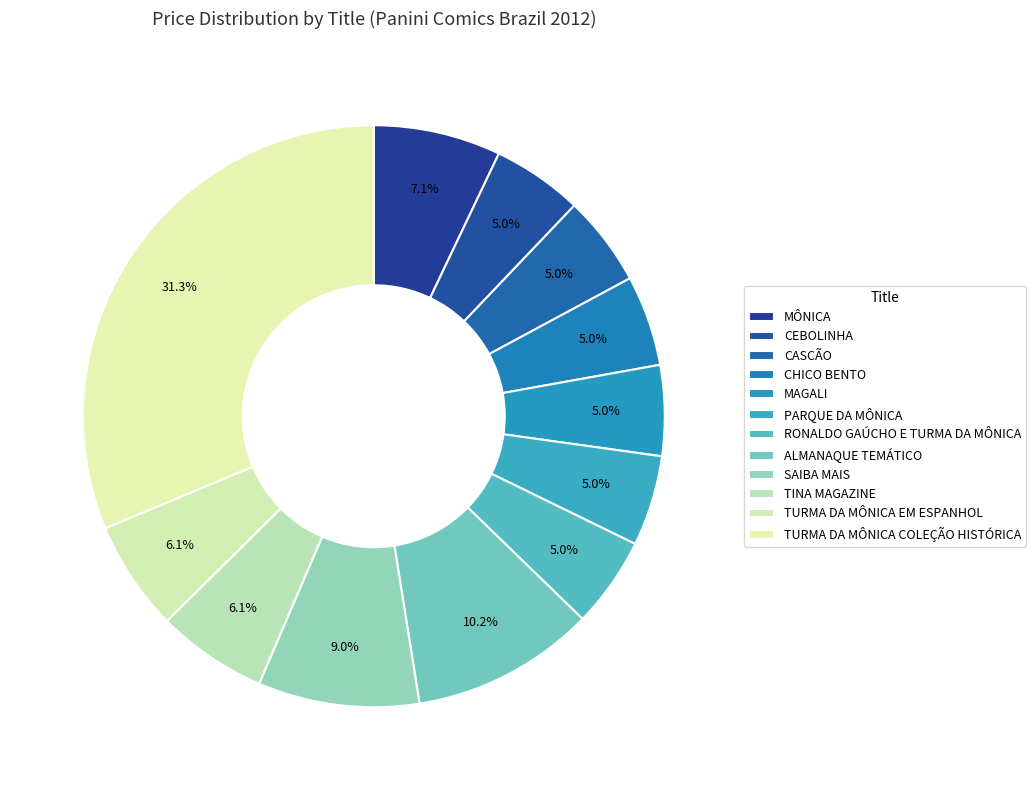

Does SAIBA MAIS account for over 50% of the chart?

No